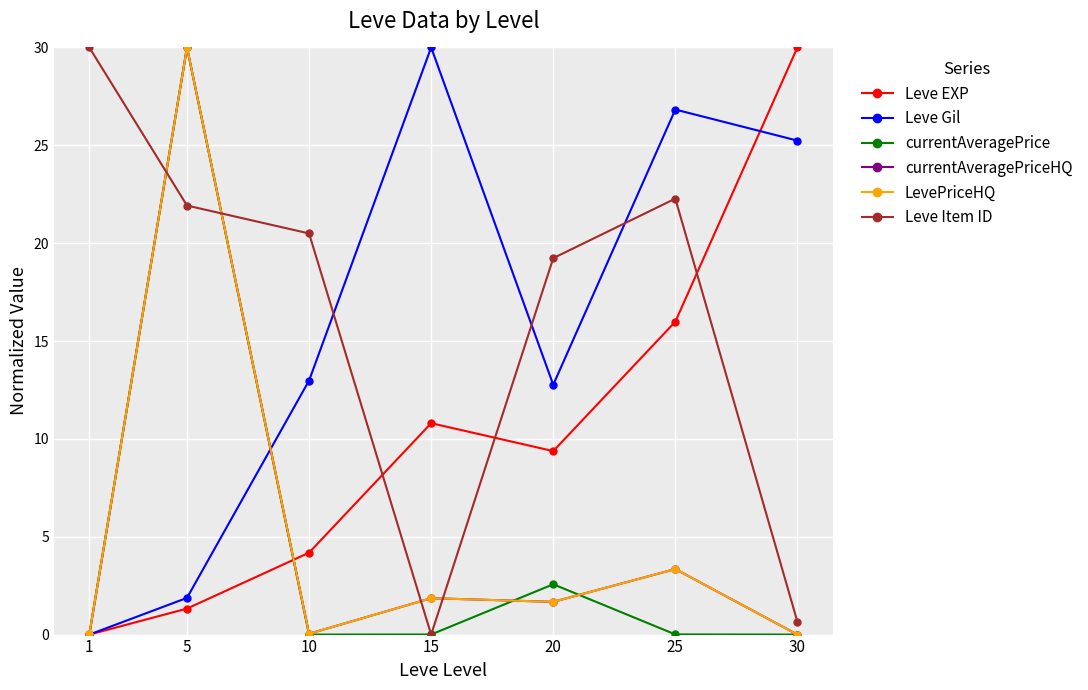

True or false: Leve Gil and Leve Item ID cross at least once.

True